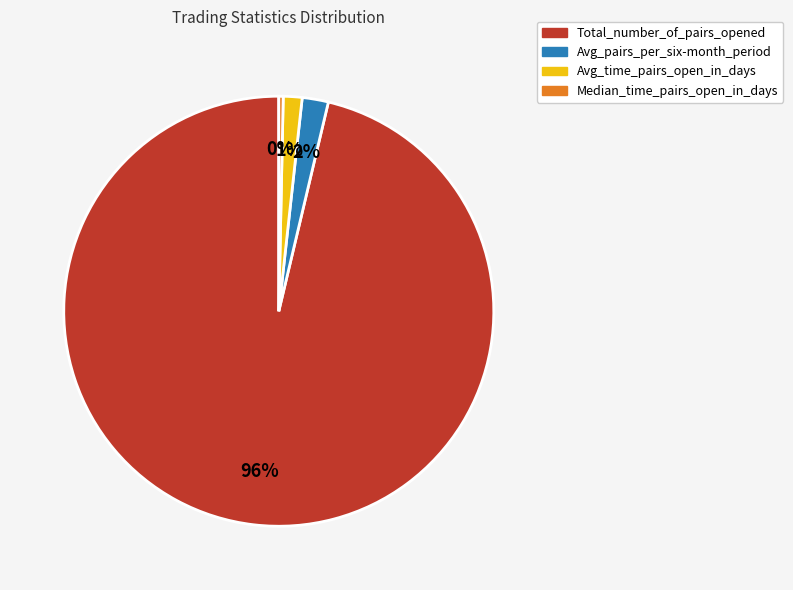

To the nearest percent, what is the average slice percentage?

25%